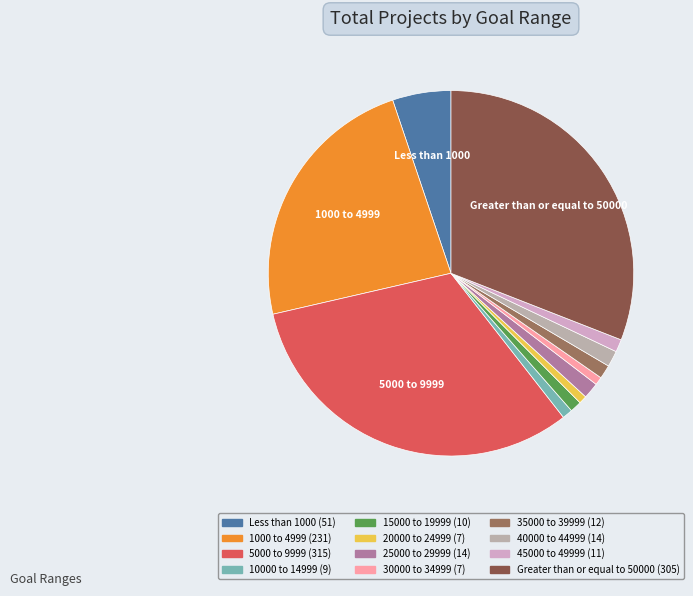

True or false: 10000 to 14999 accounts for 1% of the total.

True